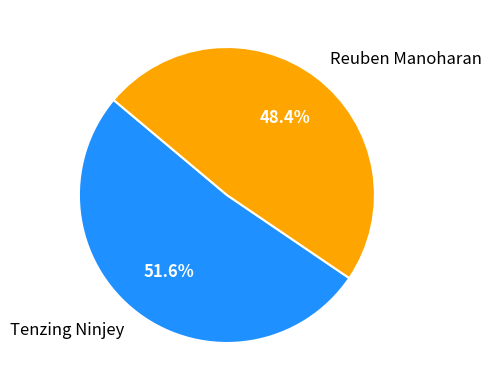

How much of the chart is everything except Reuben Manoharan?

51.6%